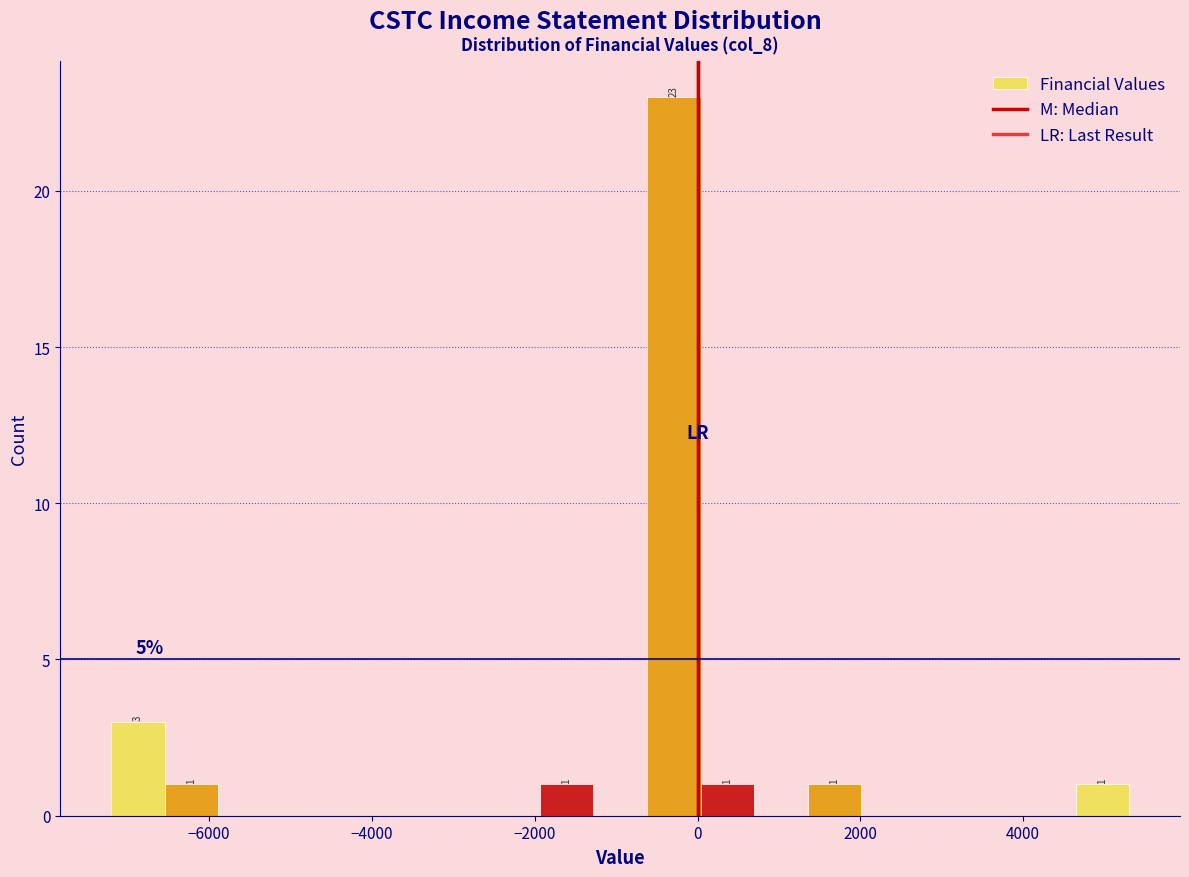

Read against the x-axis, roughly where is the centre of the tallest bar?

-200